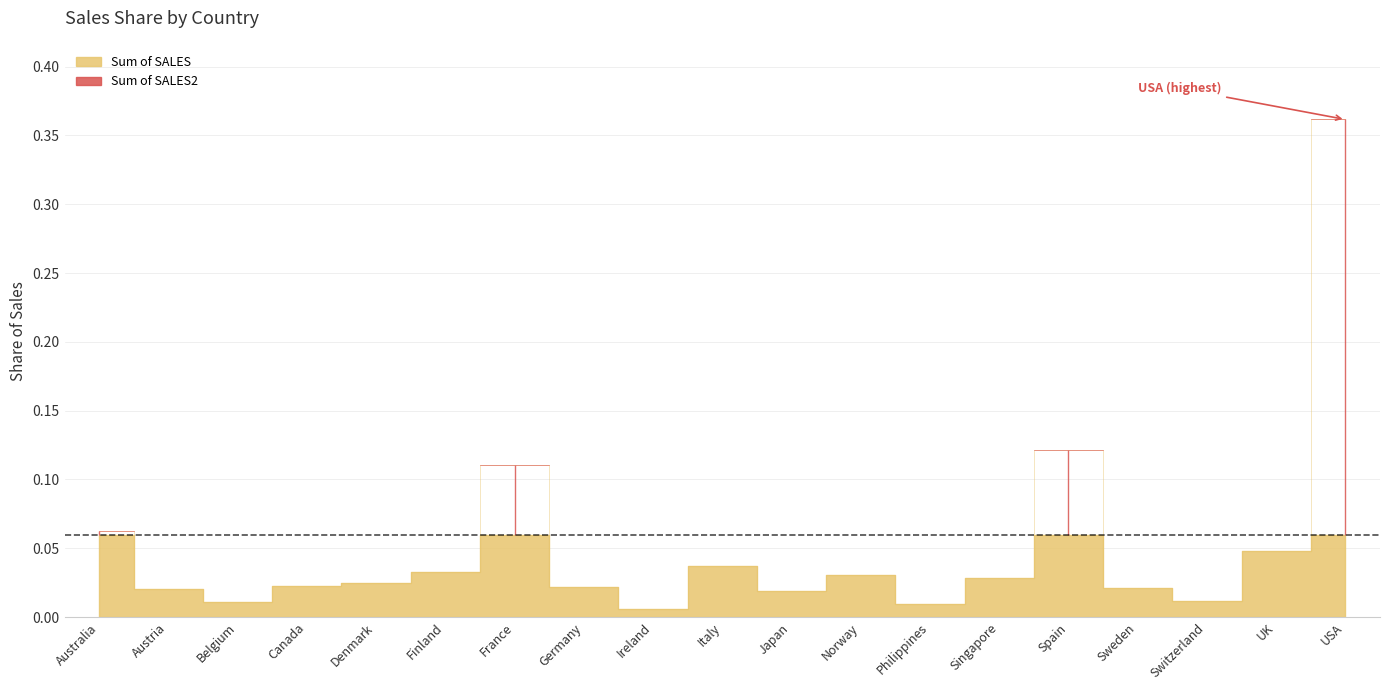

Reading left to right, extract all data points from this chart.

0.1	0.0	0.0	0.0	0.0	0.0	0.1	0.0	0.0	0.0	0.0	0.0	0.0	0.0	0.1	0.0	0.0	0.0	0.4